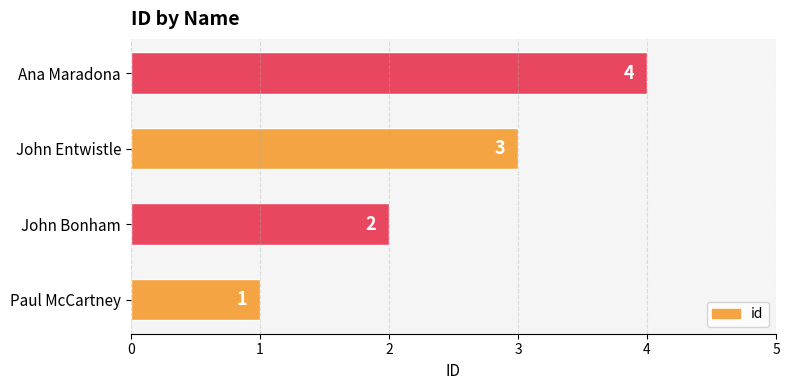

List the labels in order of value, smallest first.

Paul McCartney, John Bonham, John Entwistle, Ana Maradona